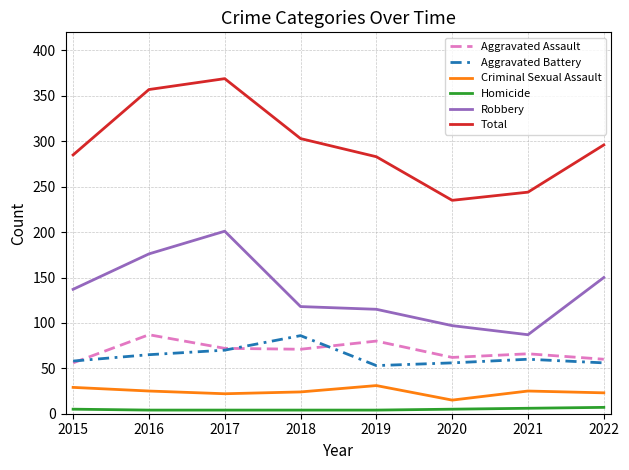

True or false: Total has a value of 296 at 2022.

True